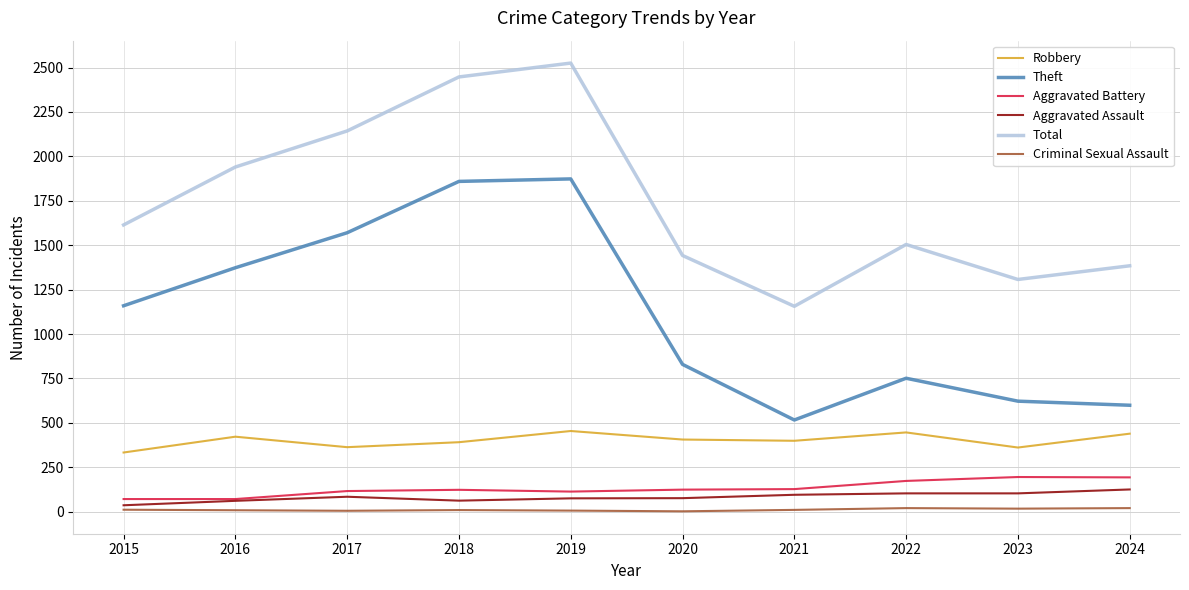

Which category has the highest value across all series?

2019